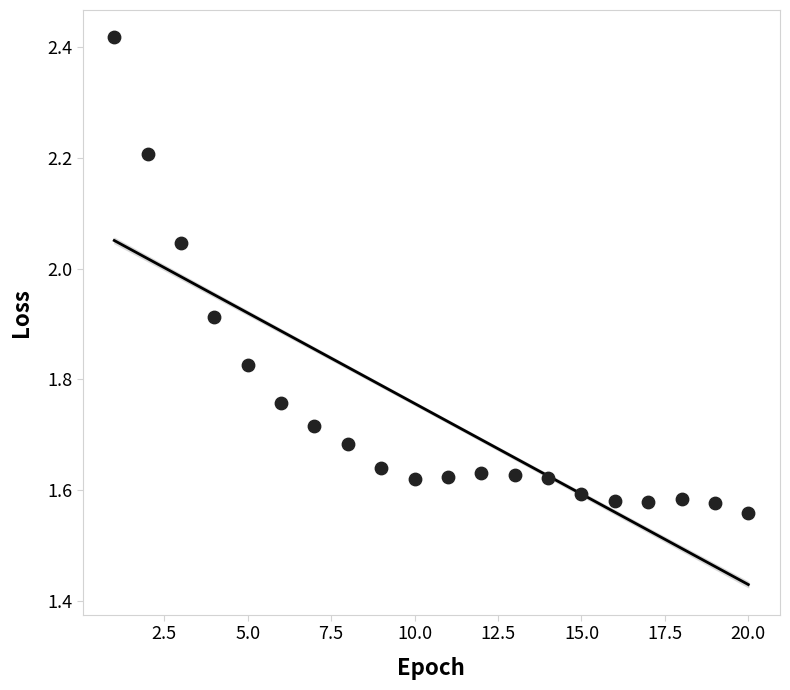

What is the range of Y values (max minus min)?

0.9